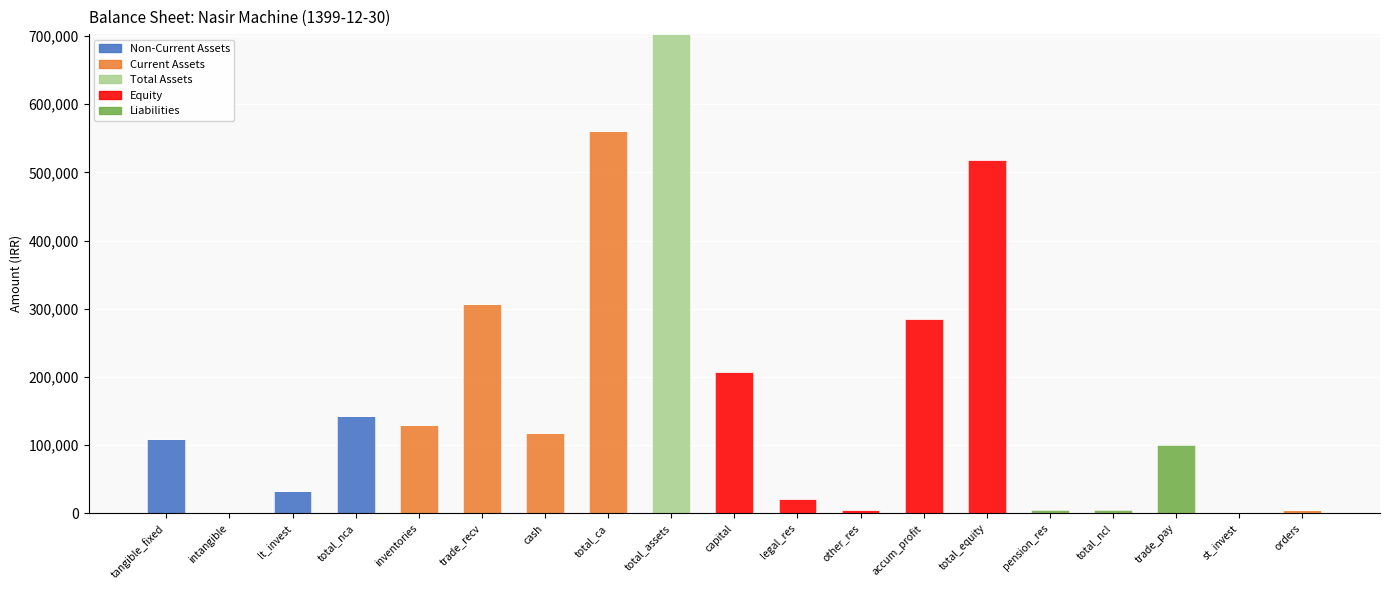

At which category is the sum across all series the highest?

total_assets